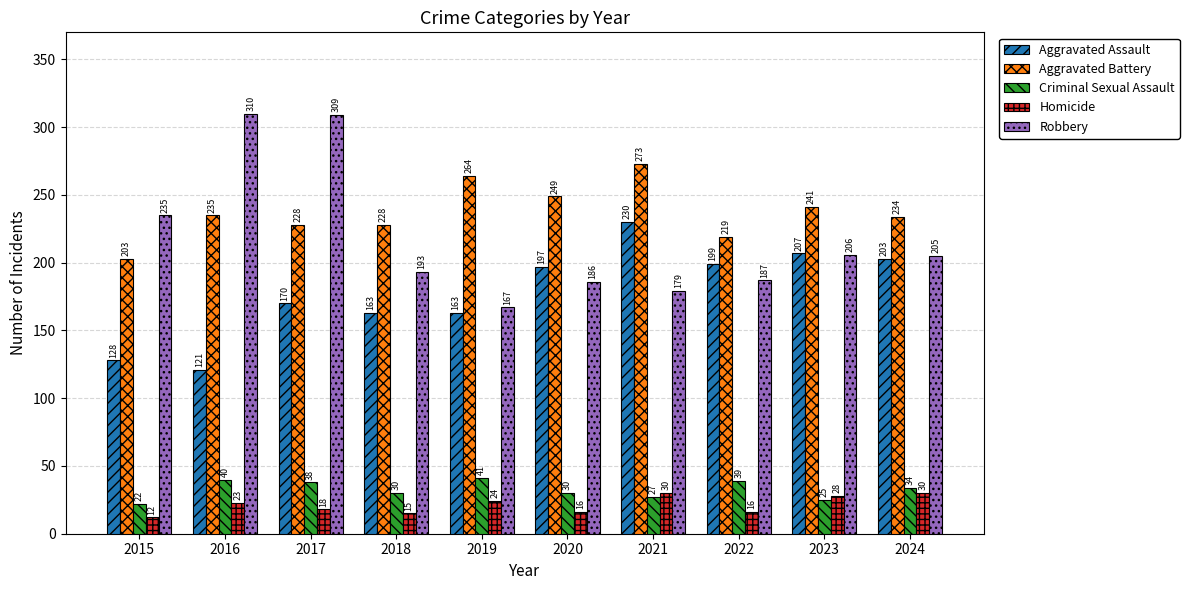

The value of Robbery at 2015 is 312. True or false?

False